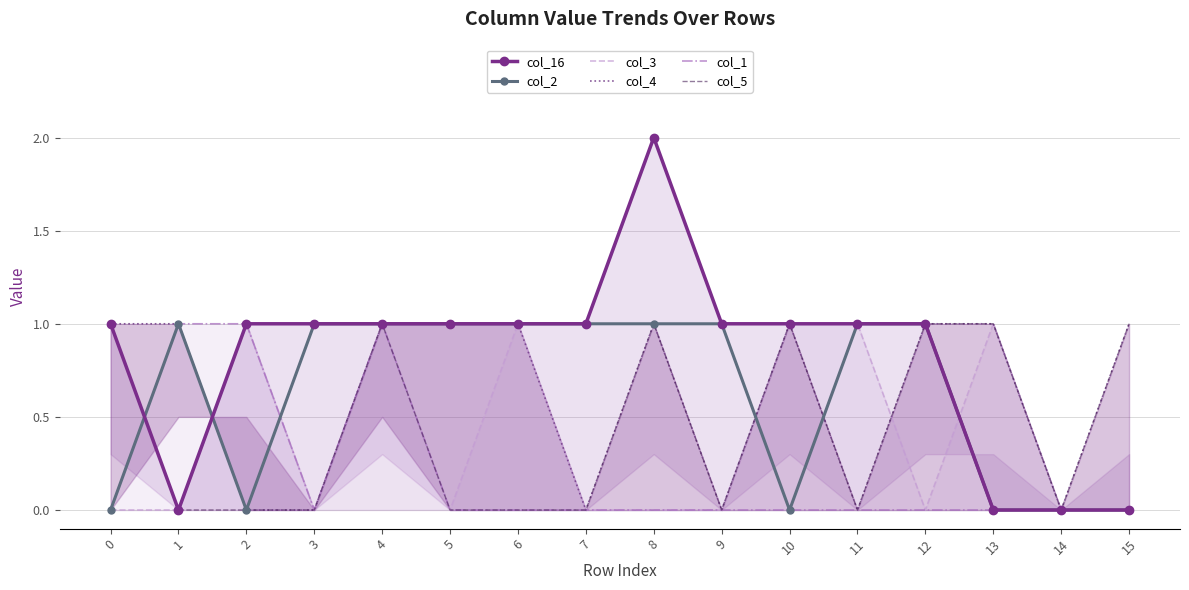

How many categories are shown in the chart?

16